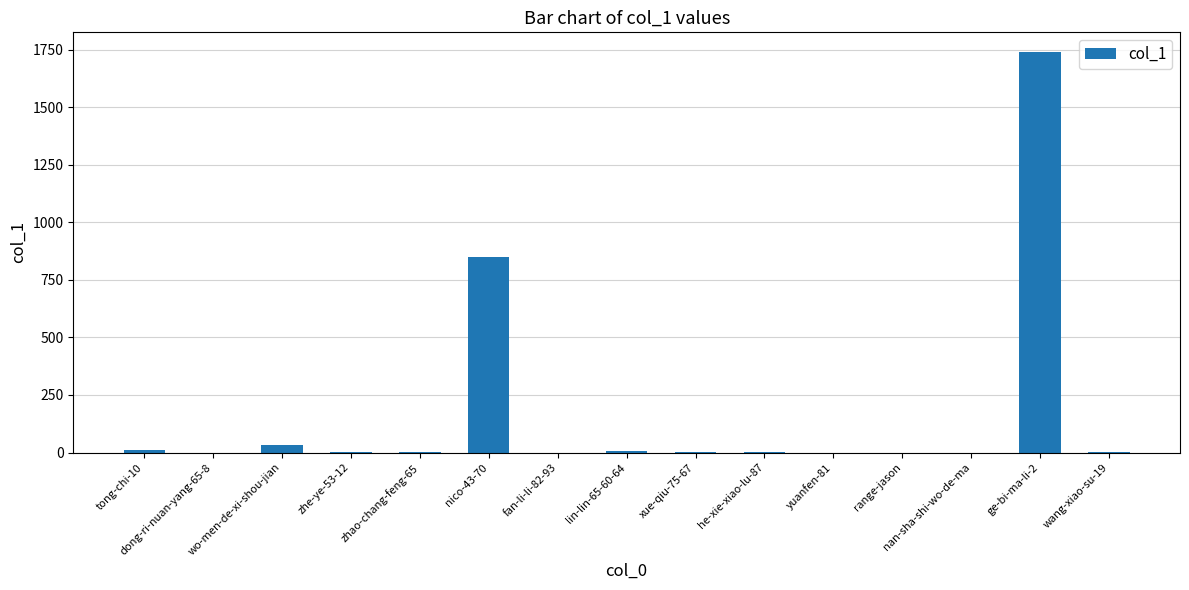

At which category does the chart reach its peak across all series?

ge-bi-ma-li-2